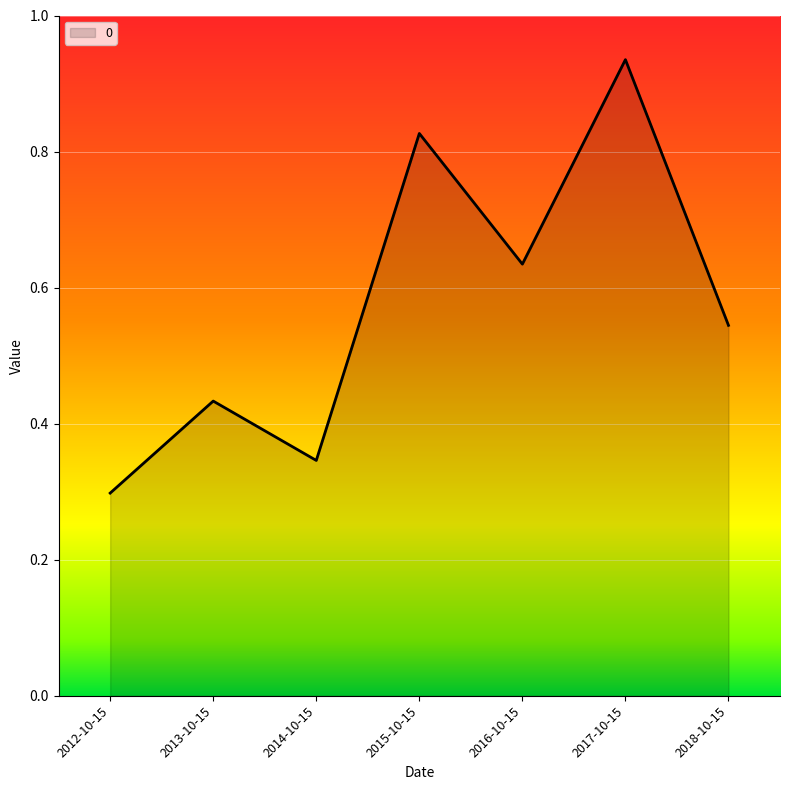

At which label is the value closest to 0?

2012-10-15